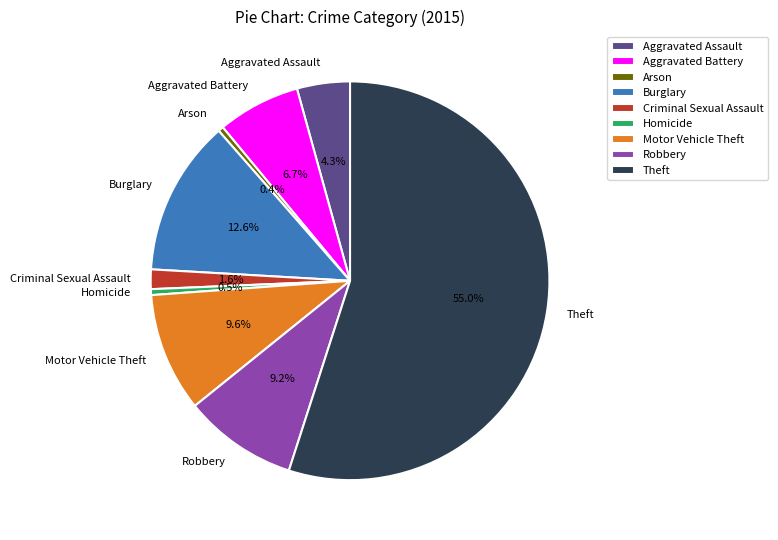

Between Homicide and Burglary, which is larger?

Burglary